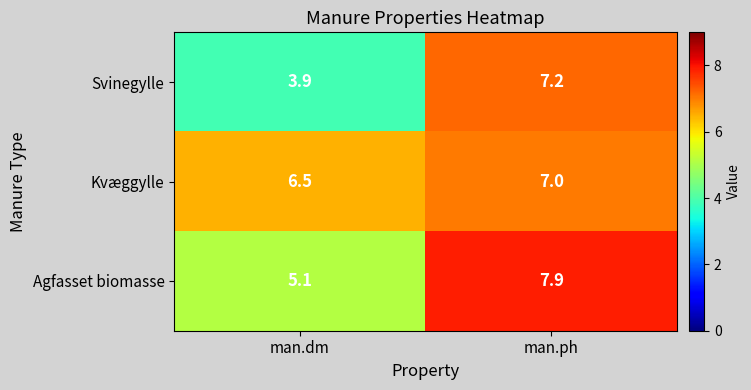

What is the spread (max minus min) of values at man.dm?

2.6